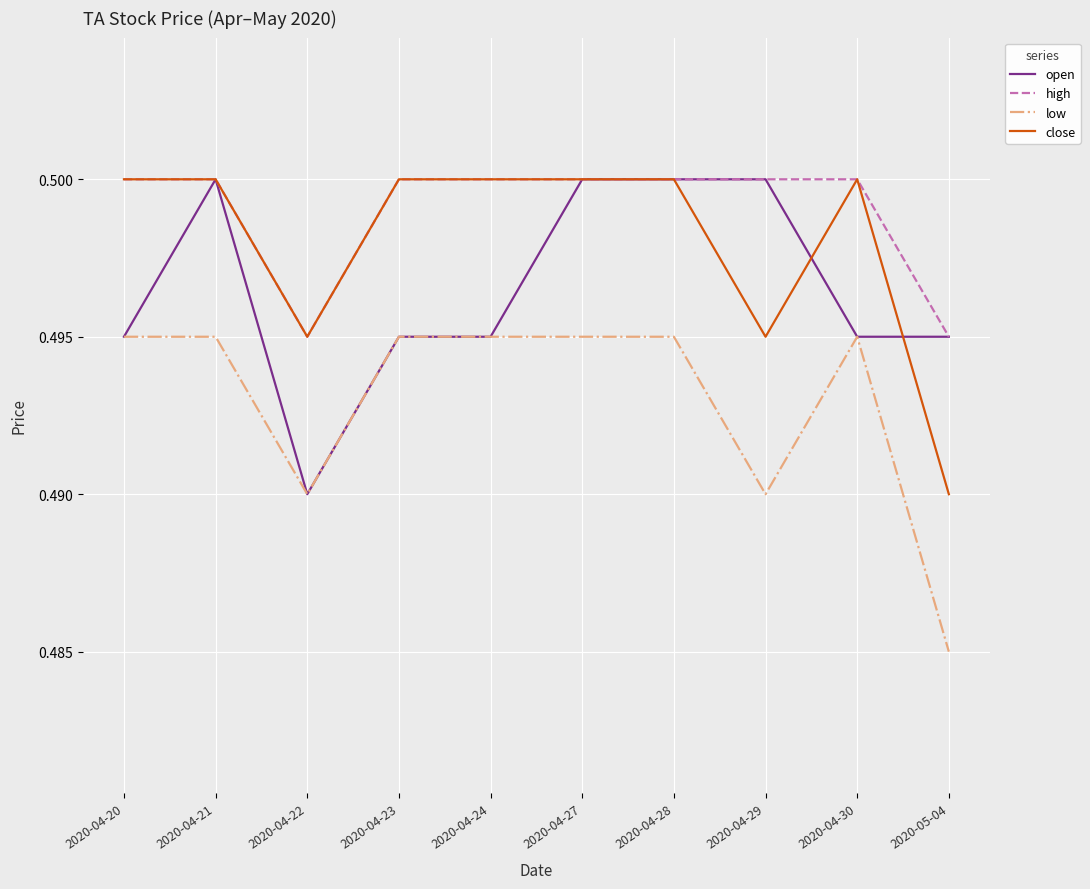

Rank the series by their average value, from lowest to highest.

low, open, close, high